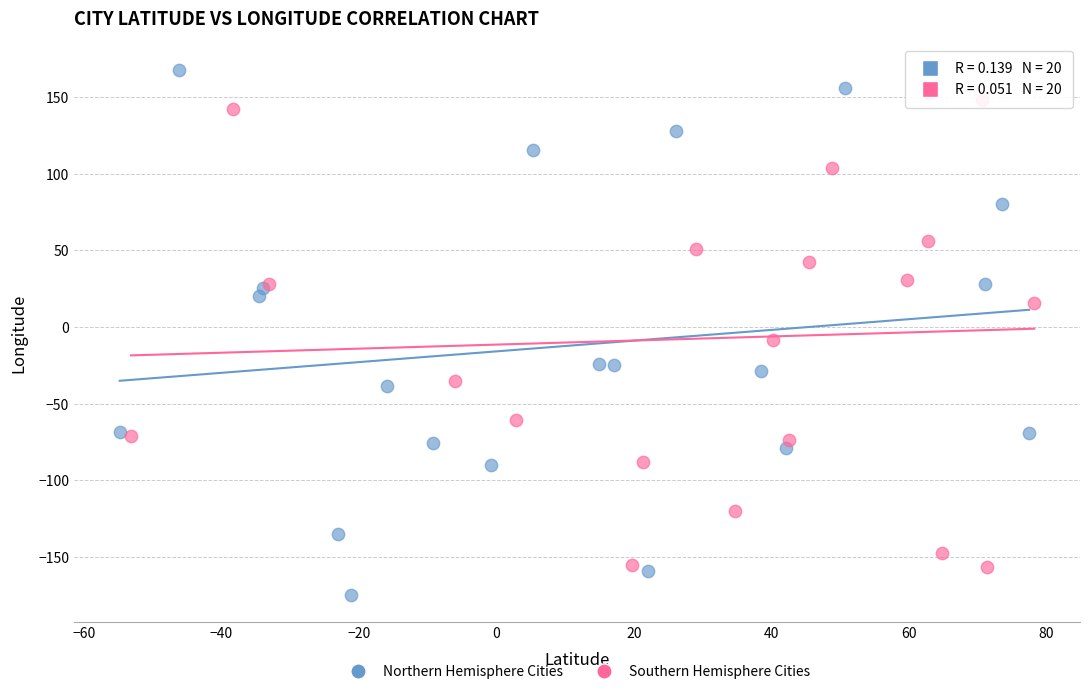

What are all the series names shown in the legend?

Northern Hemisphere Cities, Southern Hemisphere Cities